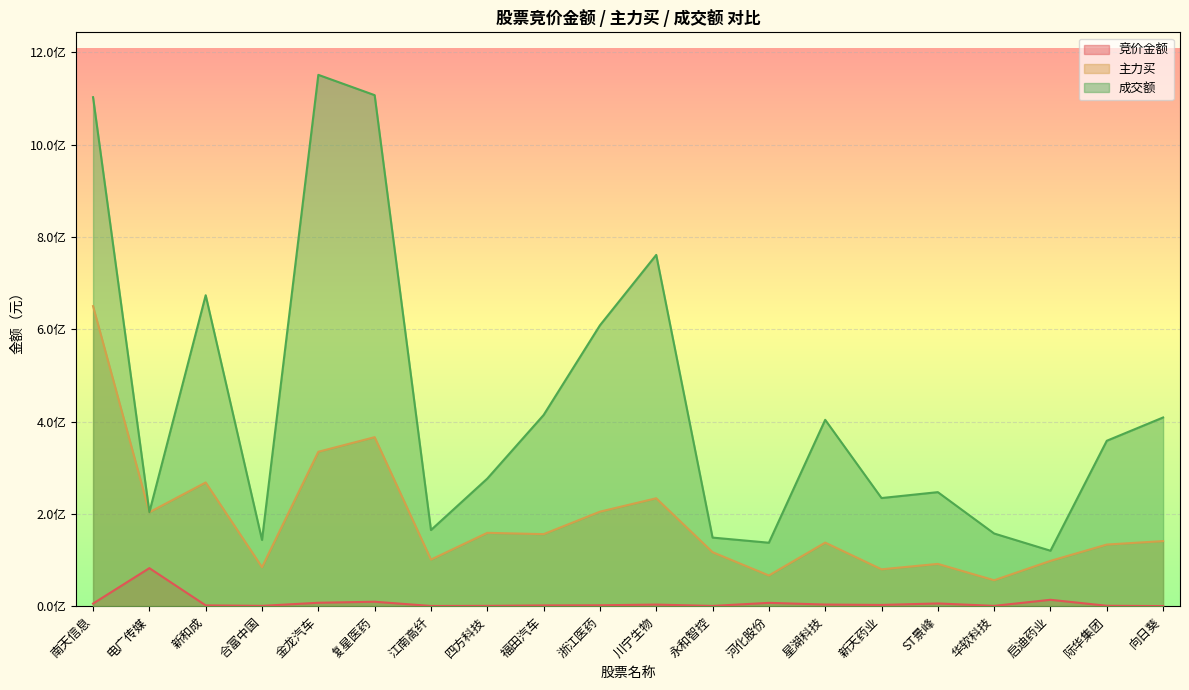

At which category is the sum across all series the highest?

南天信息